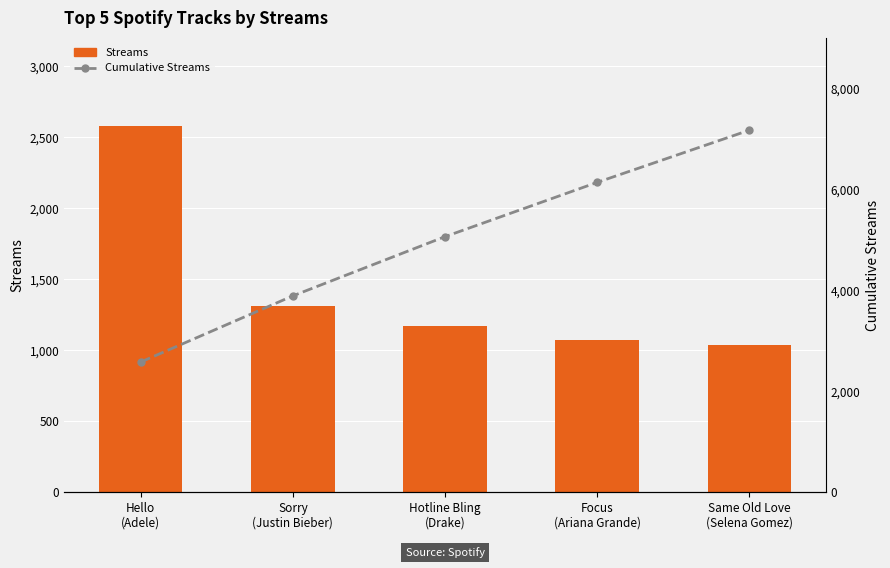

What is the spread (max minus min) of values at Hotline Bling
(Drake)?

3890